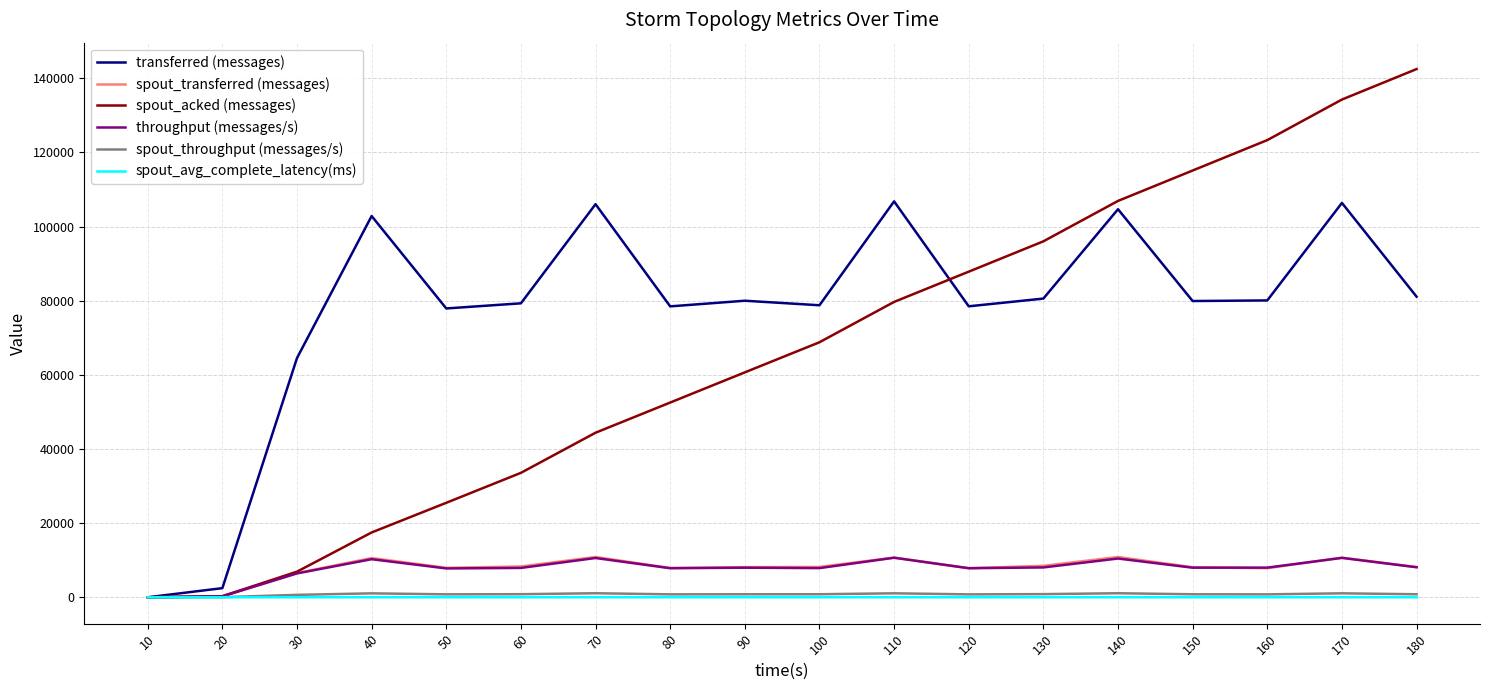

Is this an area chart (filled region under the line)?

No